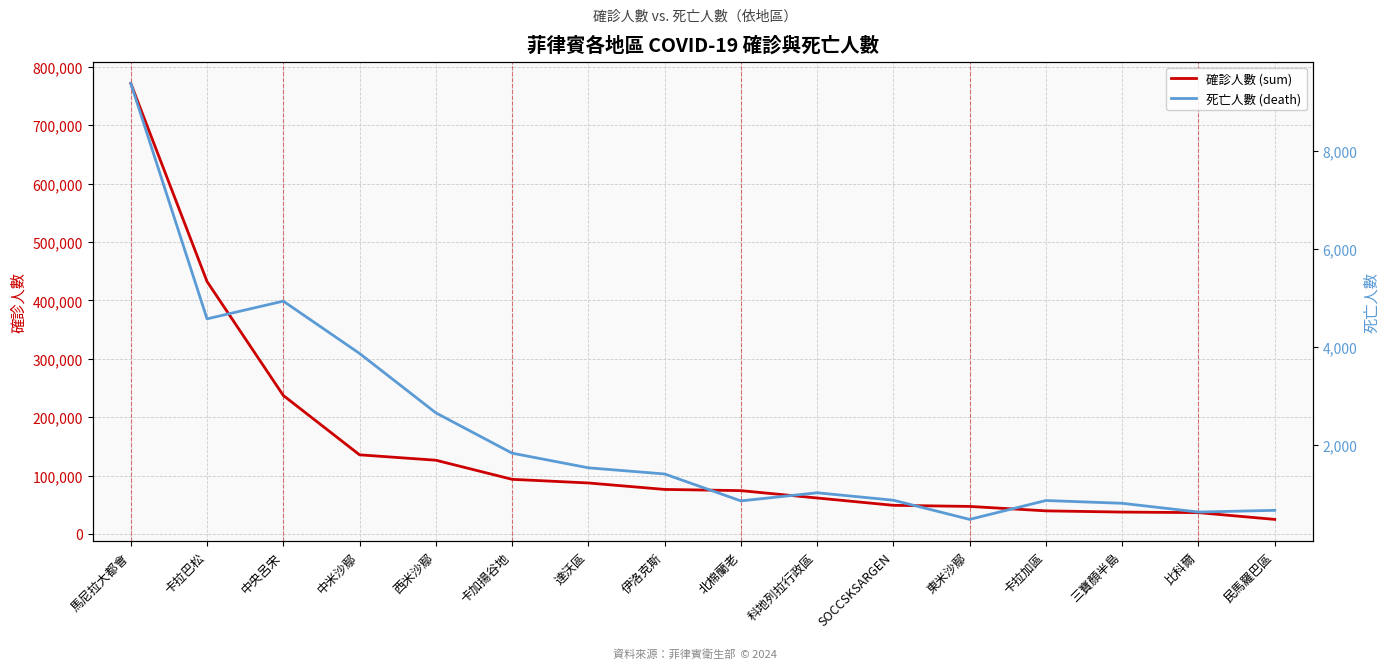

What is the label of the 11th point from the left?

SOCCSKSARGEN